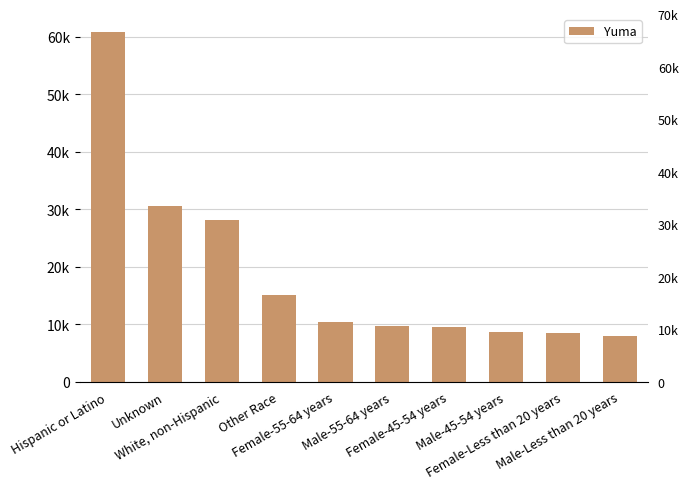

What is the change in value from Hispanic or Latino to Female-45-54 years?

-51395